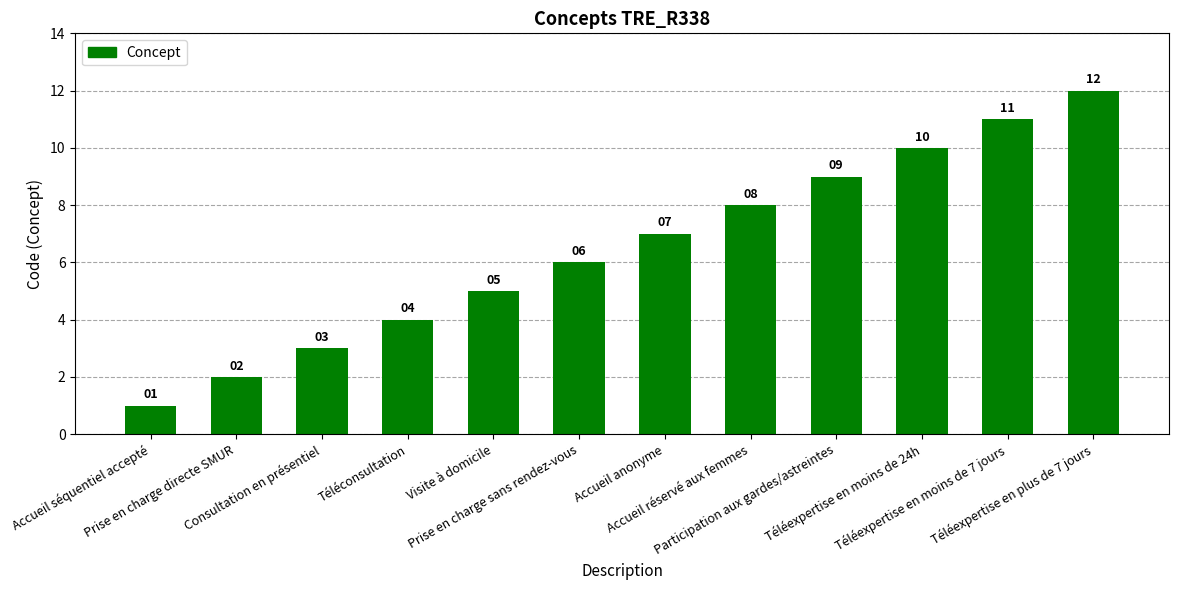

Is it true that the value at Accueil réservé aux femmes is 8?

True